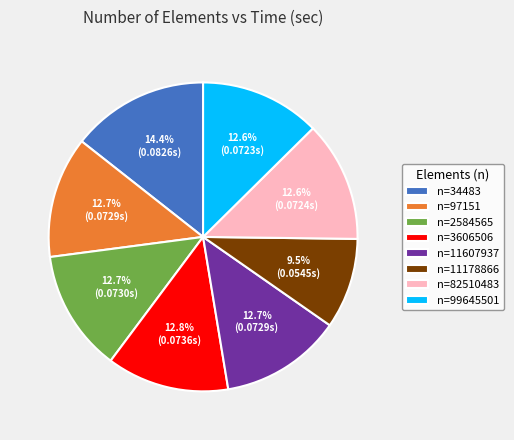

To the nearest percent, what is the difference between the largest and smallest slice percentages?

5%